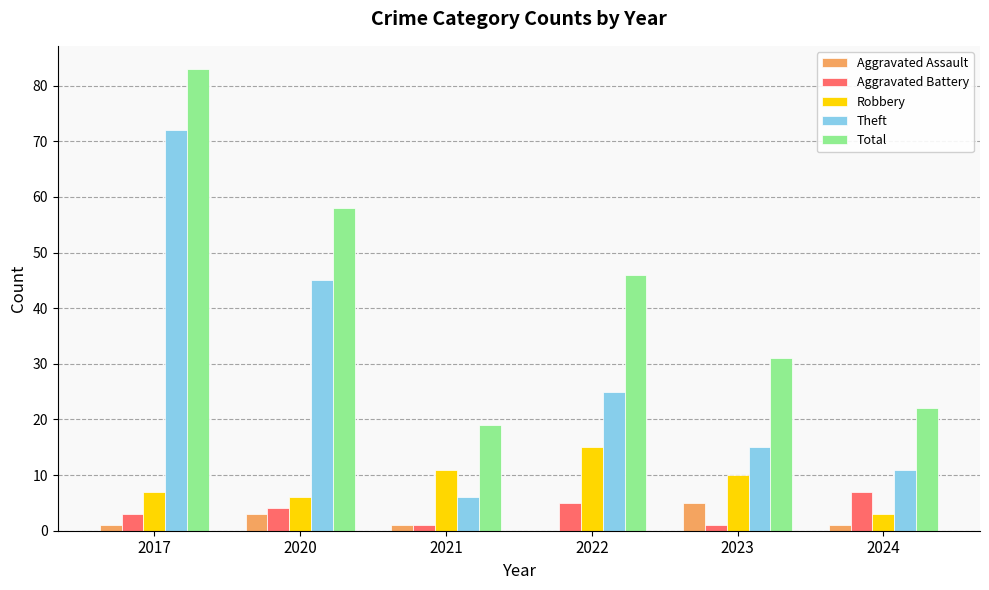

How many values in Aggravated Assault are above zero?

5